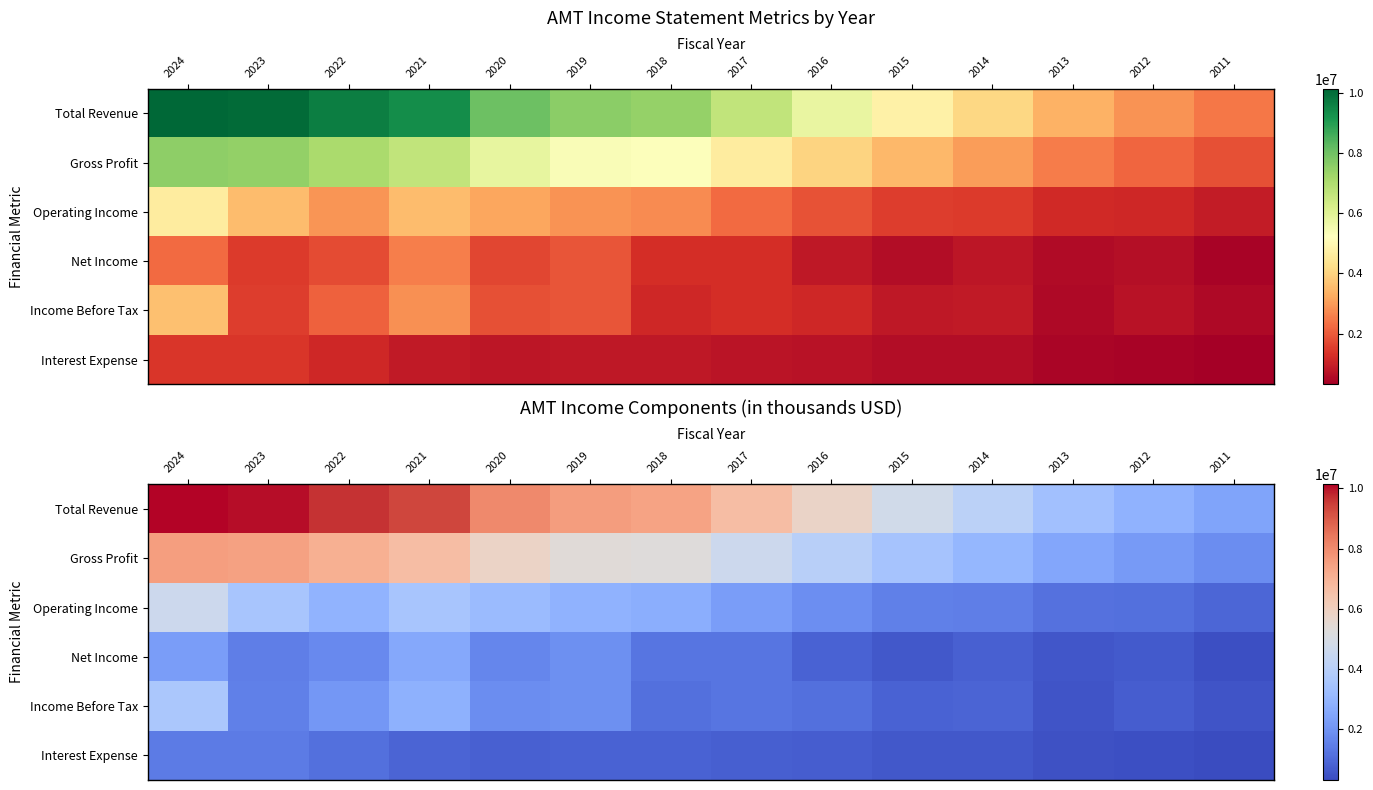

How many data points in Gross Profit are above 5262300?

6